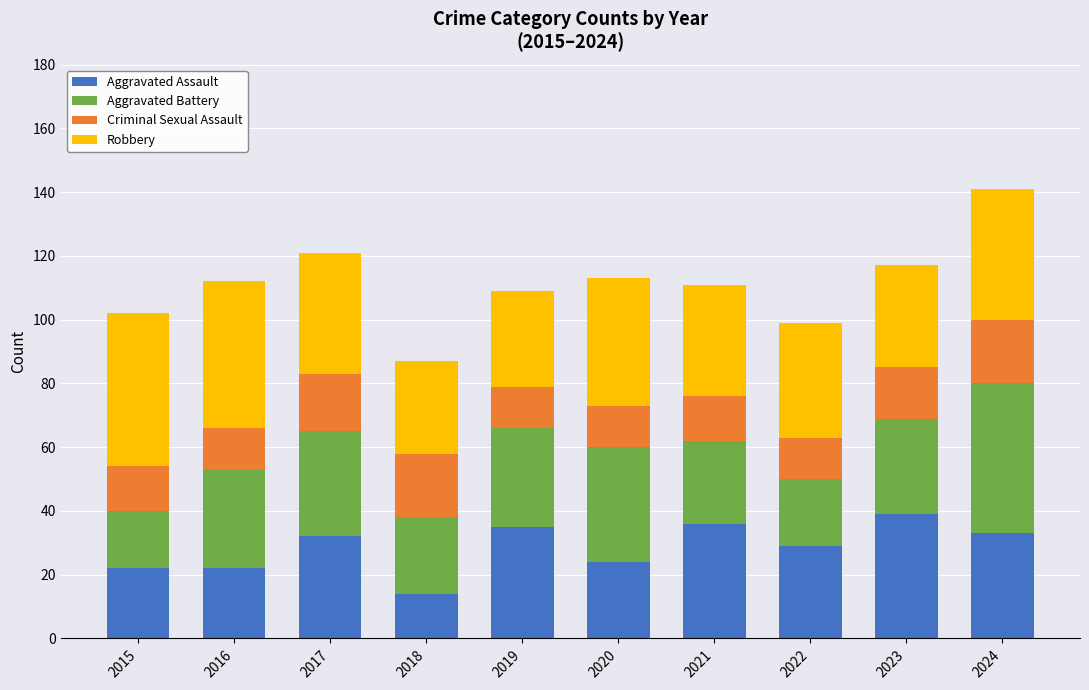

Is it true that Aggravated Assault equals 13 at 2022?

False